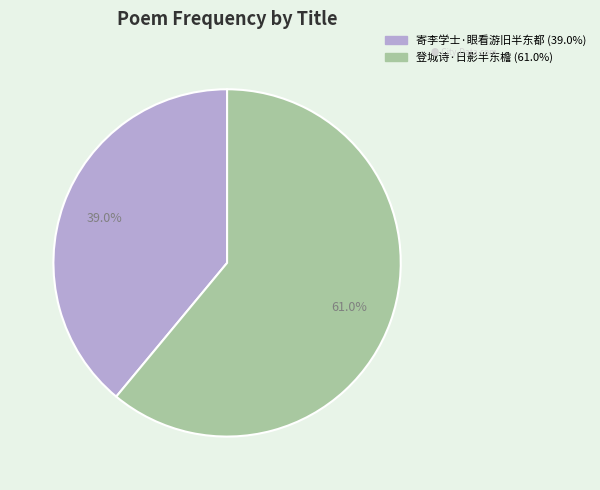

Which category has the smallest portion of the pie?

寄李学士·眼看游旧半东都